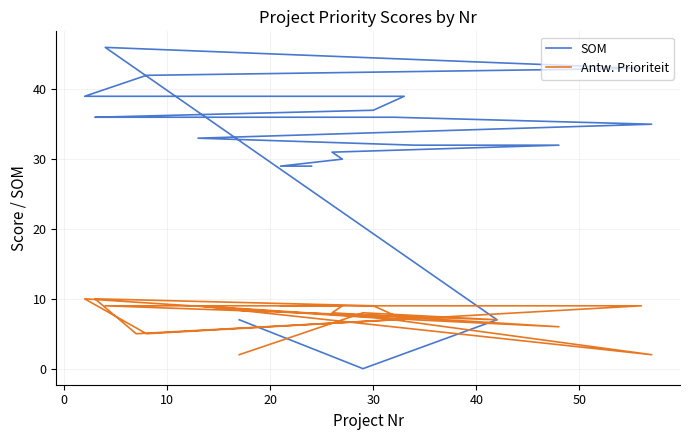

Does the chart have visible grid lines?

Yes